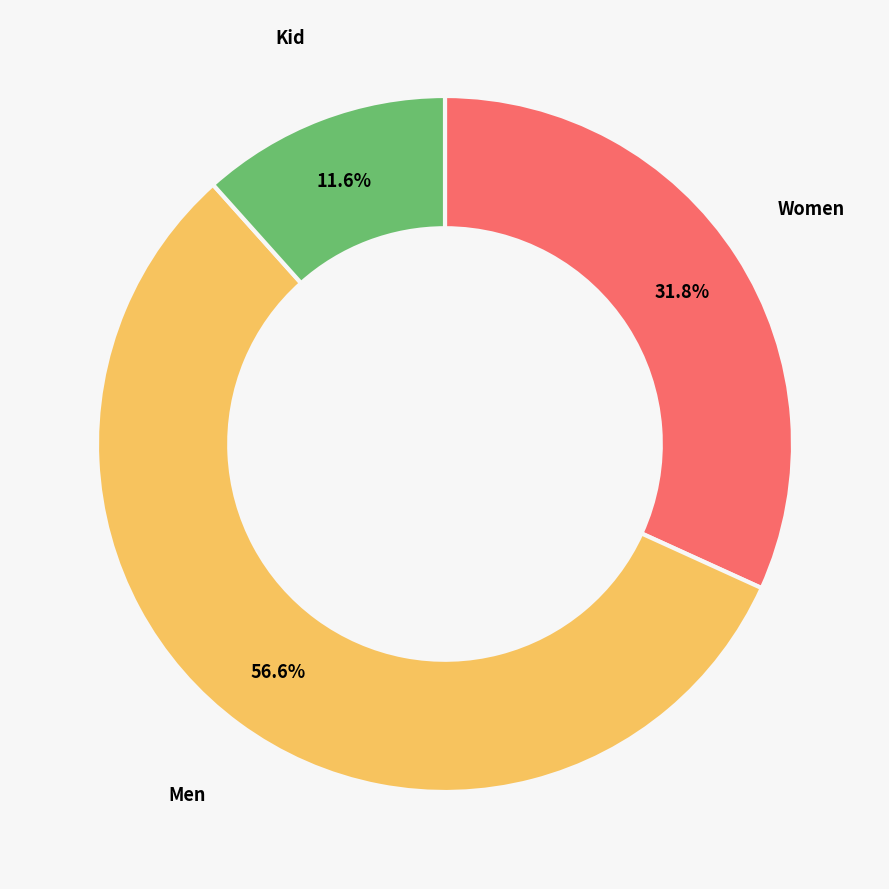

How many slices are in this pie chart?

3